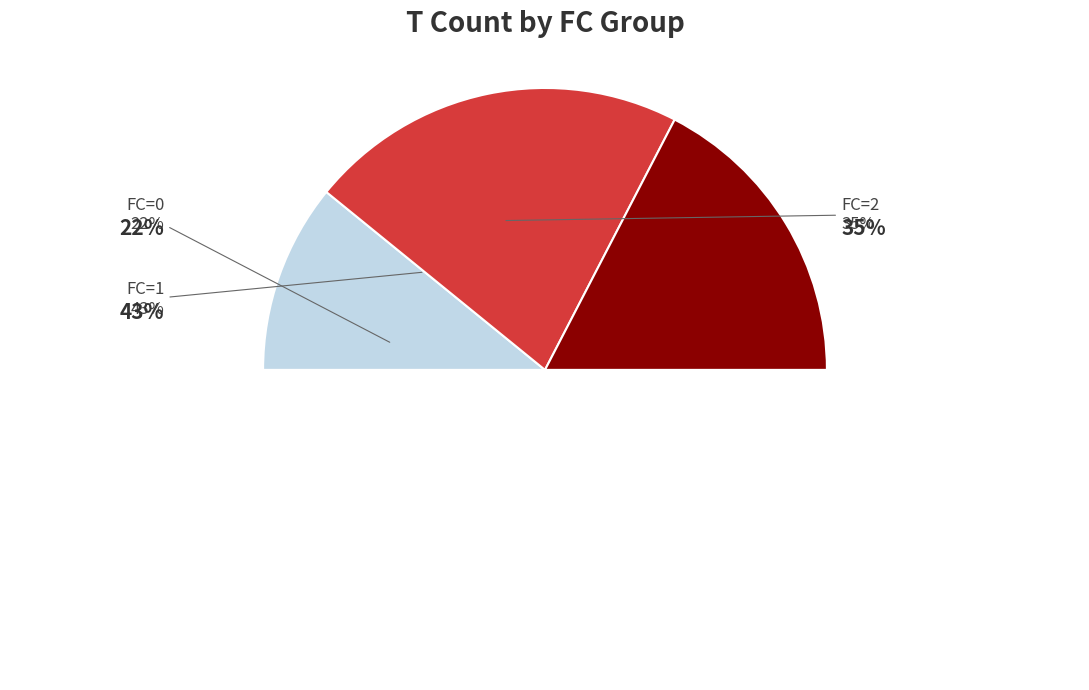

Count the number of slices in the pie.

3